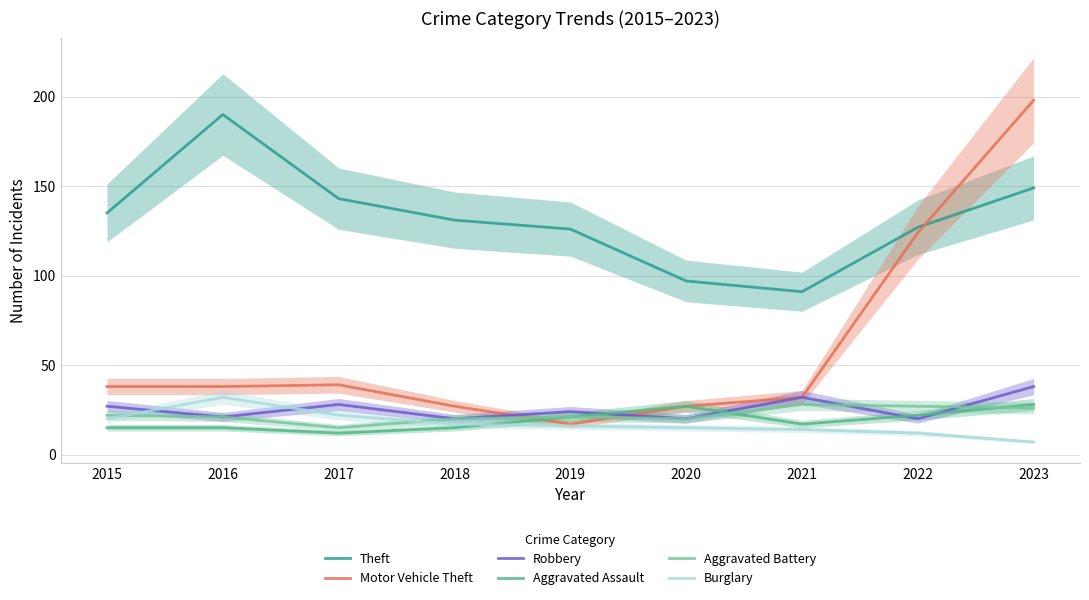

Reading left to right, extract all data points from this chart.

Theft: 135	190	143	131	126	97	91	127	149
Motor Vehicle Theft: 38	38	39	27	17	27	32	124	198
Robbery: 27	21	28	20	24	20	32	20	38
Aggravated Assault: 15	15	12	15	21	27	17	22	28
Aggravated Battery: 22	21	15	20	21	20	28	27	26
Burglary: 20	32	22	17	16	15	14	12	7